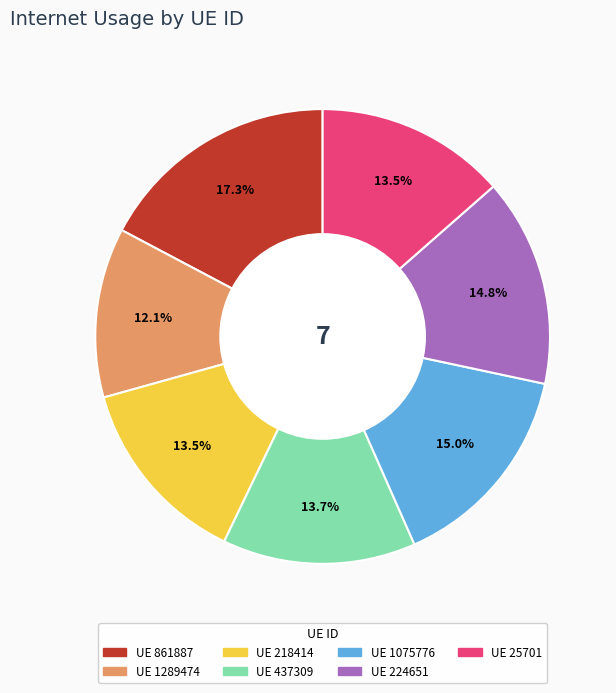

Is there any slice that represents more than half of the pie?

No